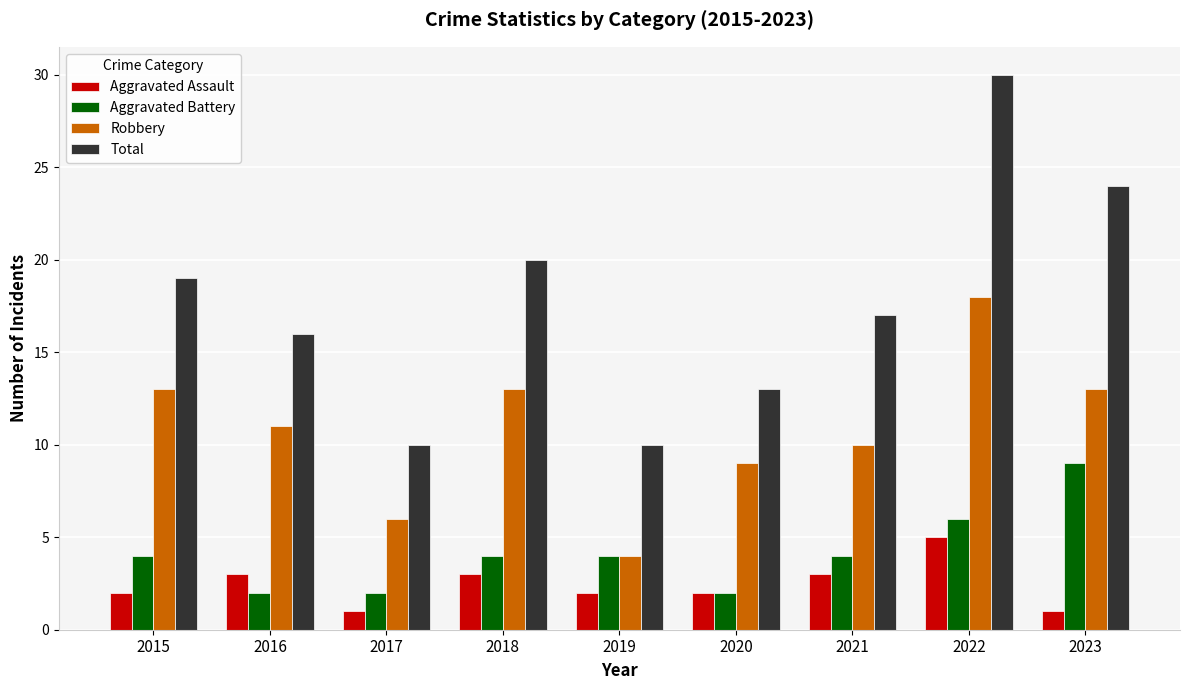

What is the sum of all Aggravated Battery values?

37